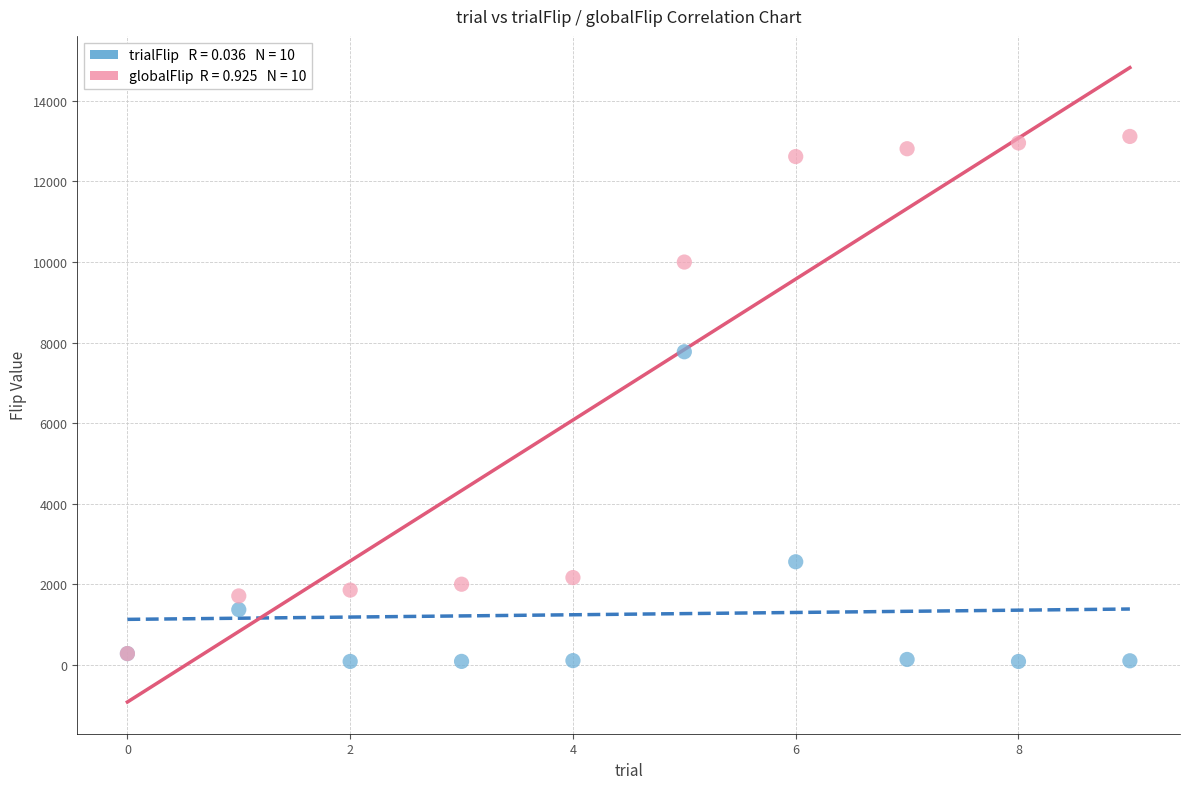

Across all series, what Y value is closest to 6600?

7772